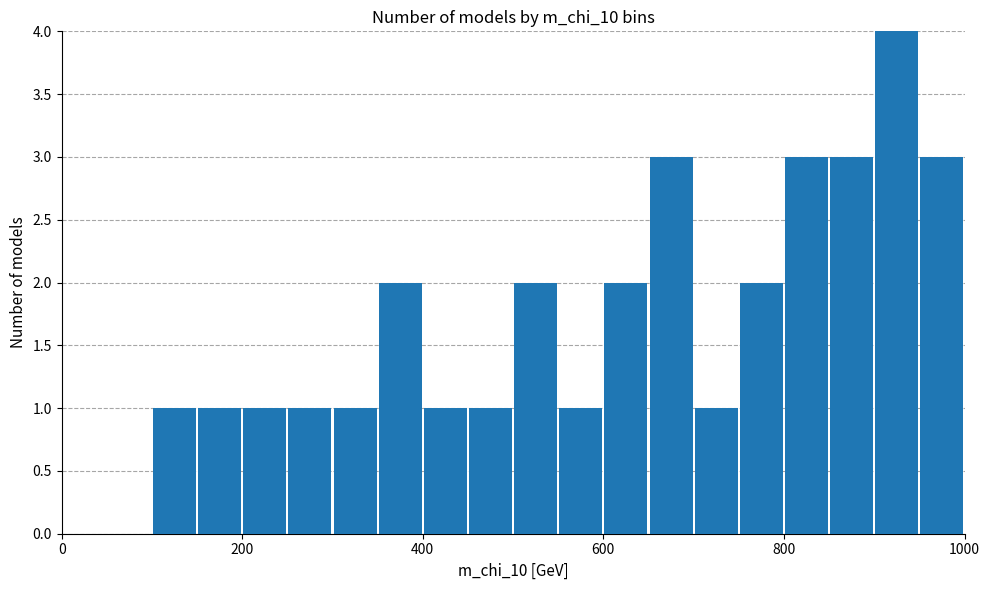

Read against the x-axis, roughly where is the centre of the tallest bar?

920